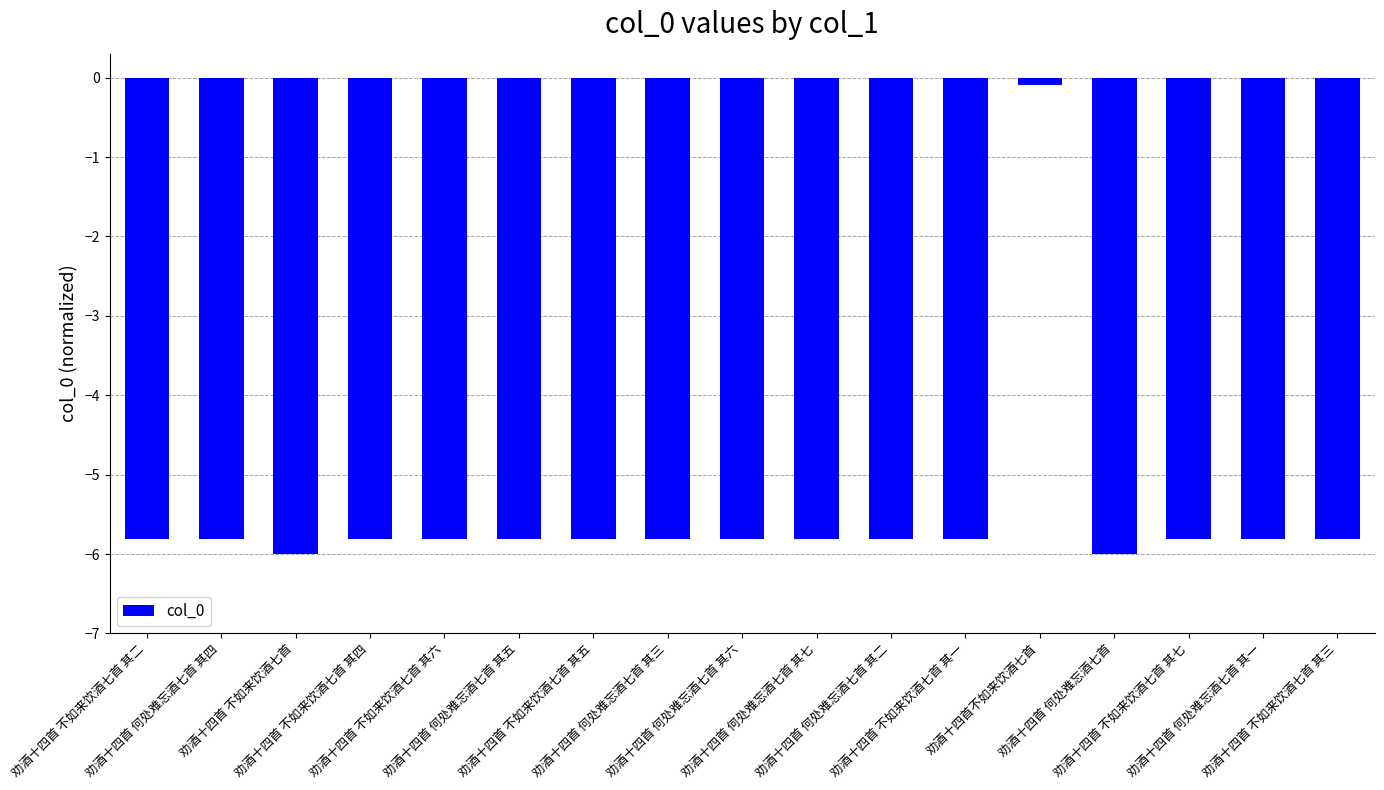

The chart shows a value of -5.8 at 劝酒十四首 何处难忘酒七首 其七. True or false?

True